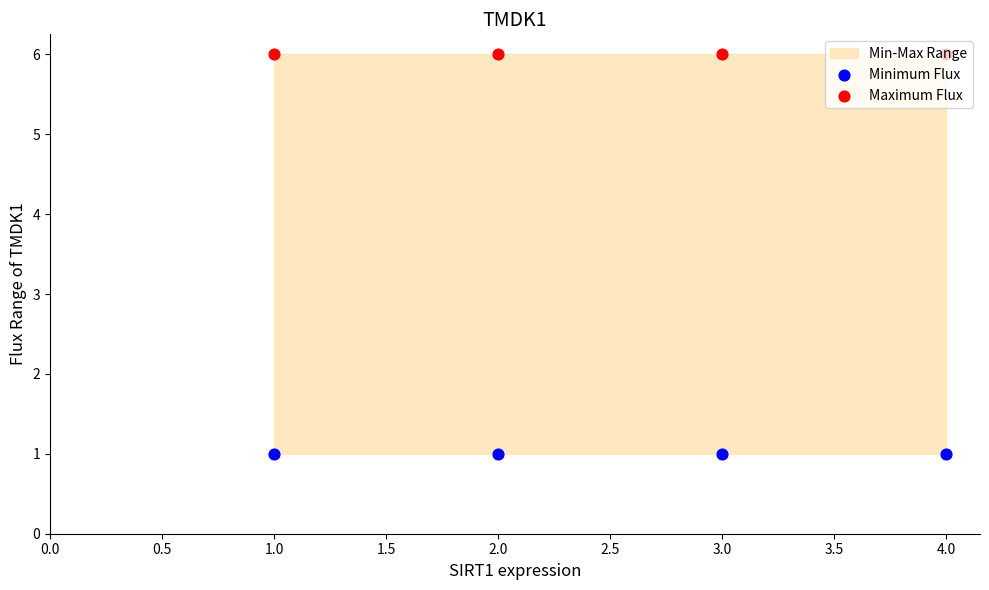

At how many categories does at least one series exceed 2?

4